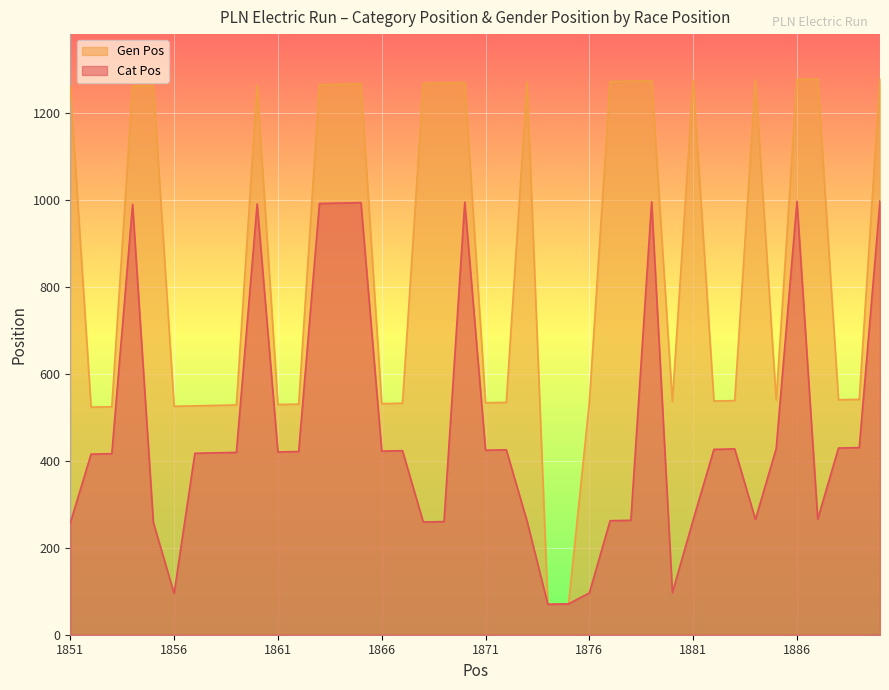

What is the approximate value of Cat Pos at 1873, to the nearest 10?

260